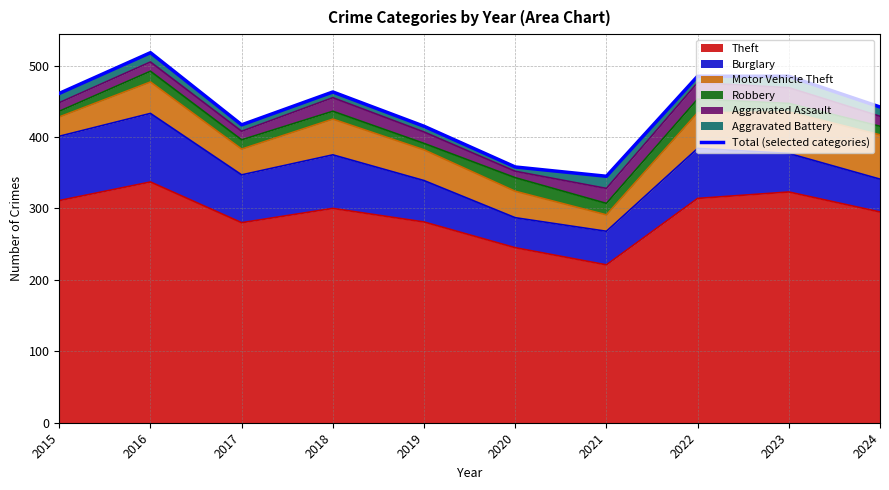

True or false: there are more than 1 points higher than both neighbors.

True